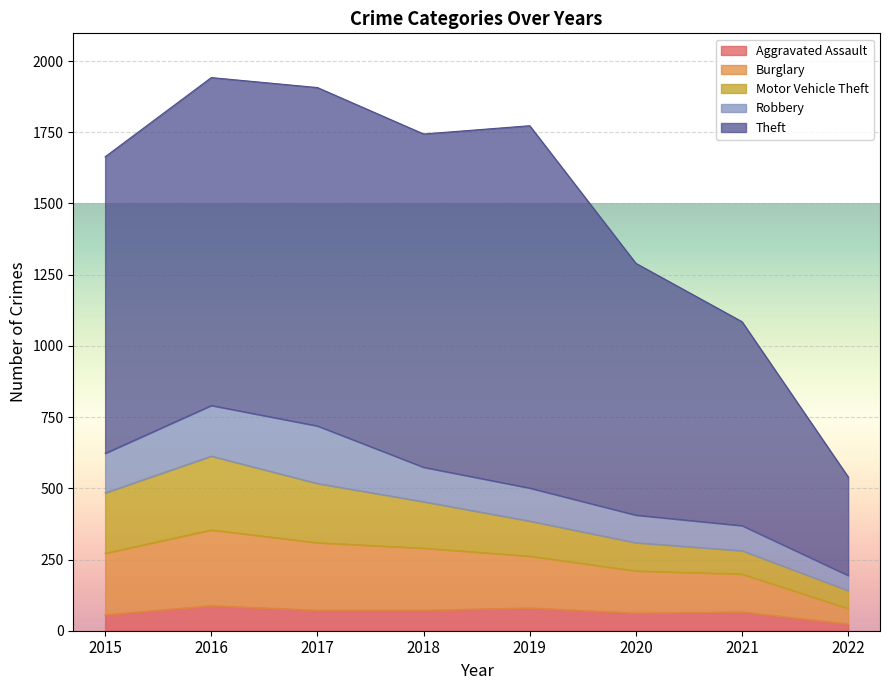

What is the spread (max minus min) of values at 2022?

322